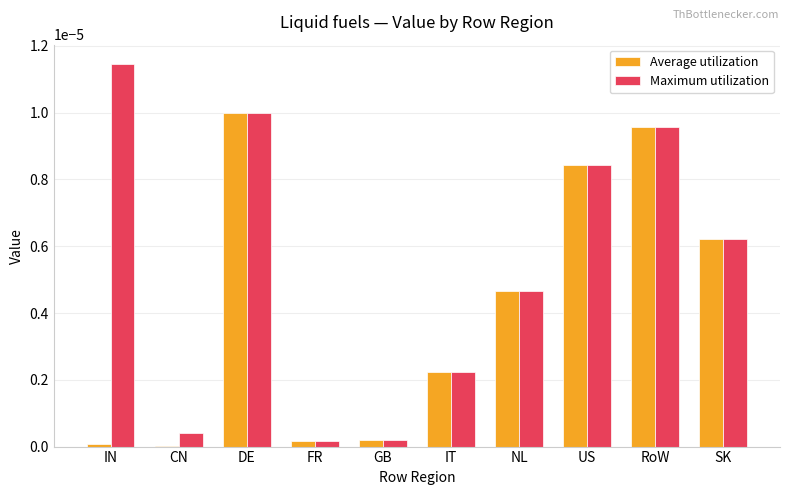

Which series has the largest total across all categories?

Maximum utilization